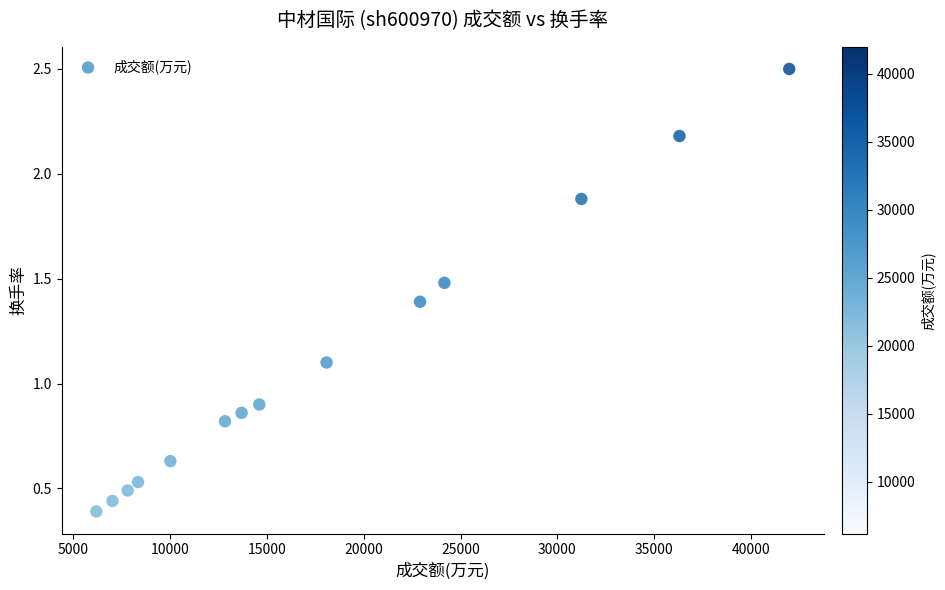

What is the range of X values (max minus min)?

35769.0